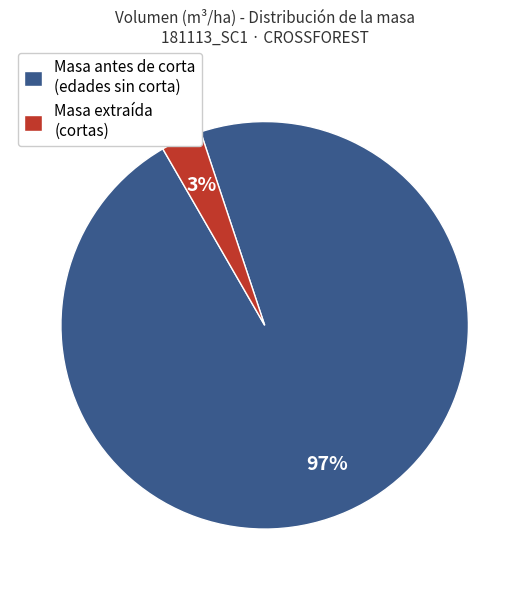

What is the smallest slice in the pie chart?

Masa extraída (cortas)